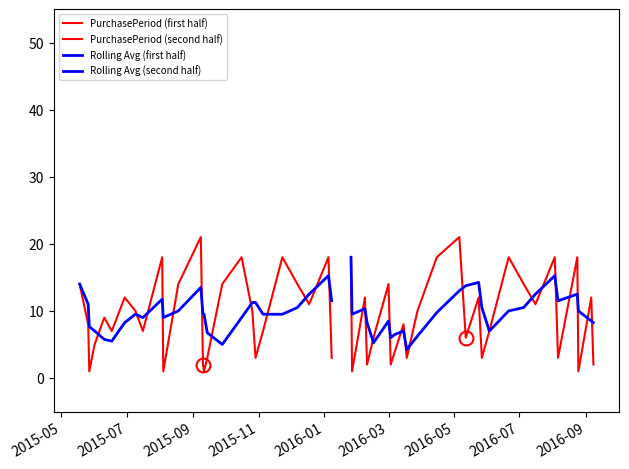

How many interior local valleys does the PurchasePeriod (first half) series have?

7